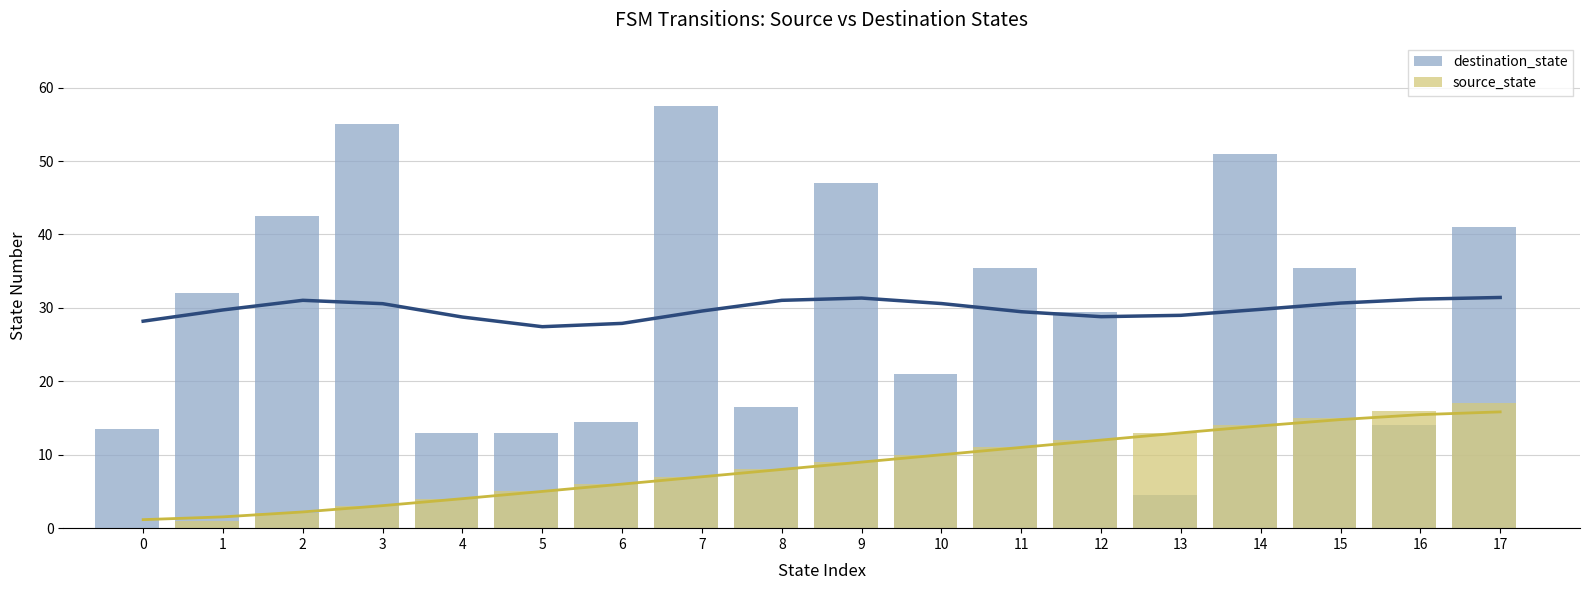

Which category has the highest value across all series?

7